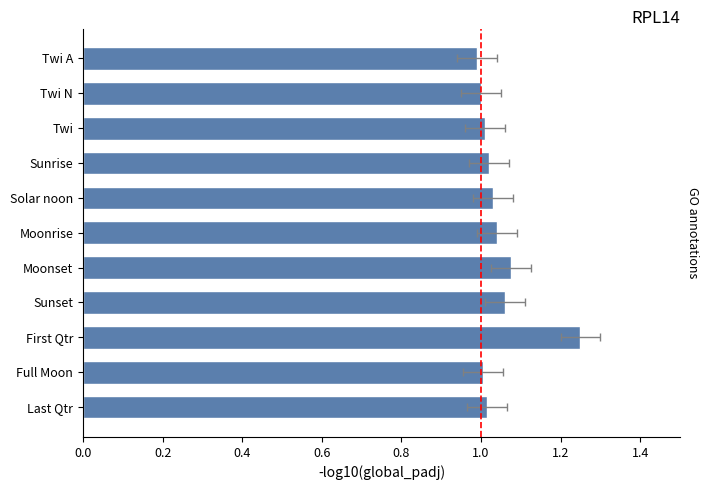

What is the minimum value shown in the chart?

1.0